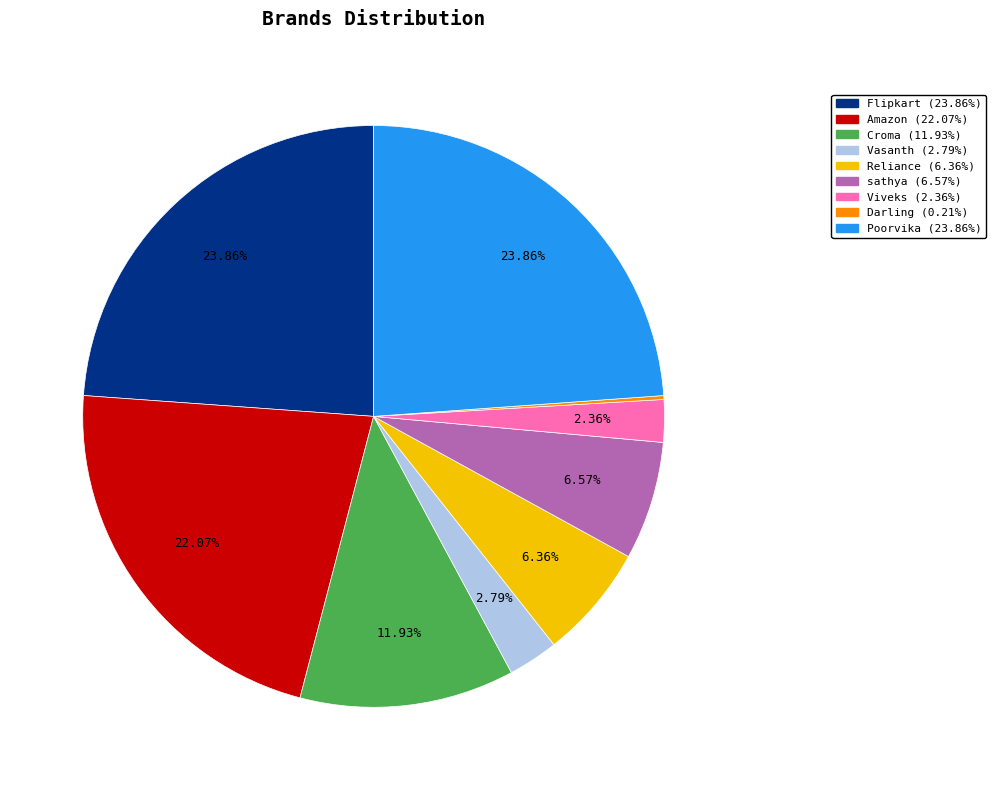

What is the ratio of the value at Flipkart to the value at Viveks?

10.1